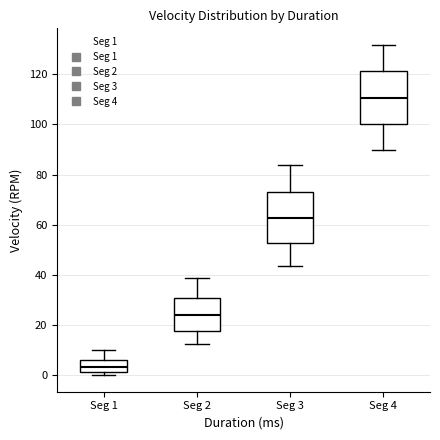

Where is the lower edge of the box for Seg 2 on the y-axis? The values are not printed on the chart, so give them approximately, as read against the axis.

18